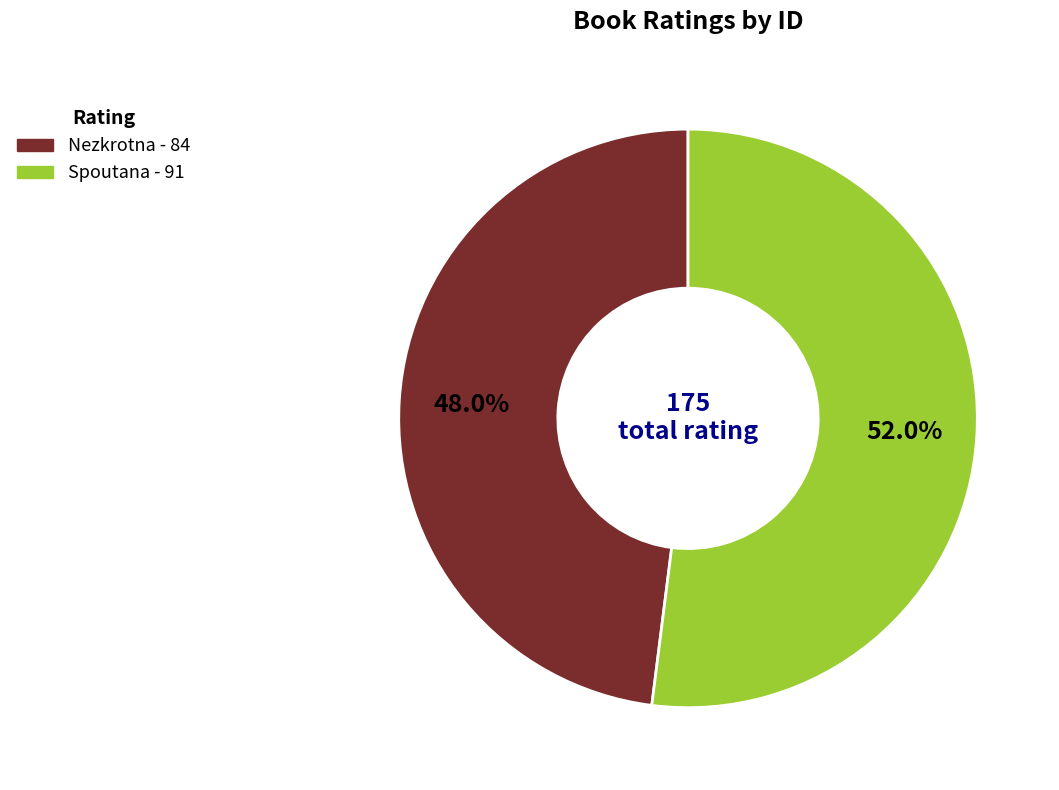

How many segments does this pie chart have?

2